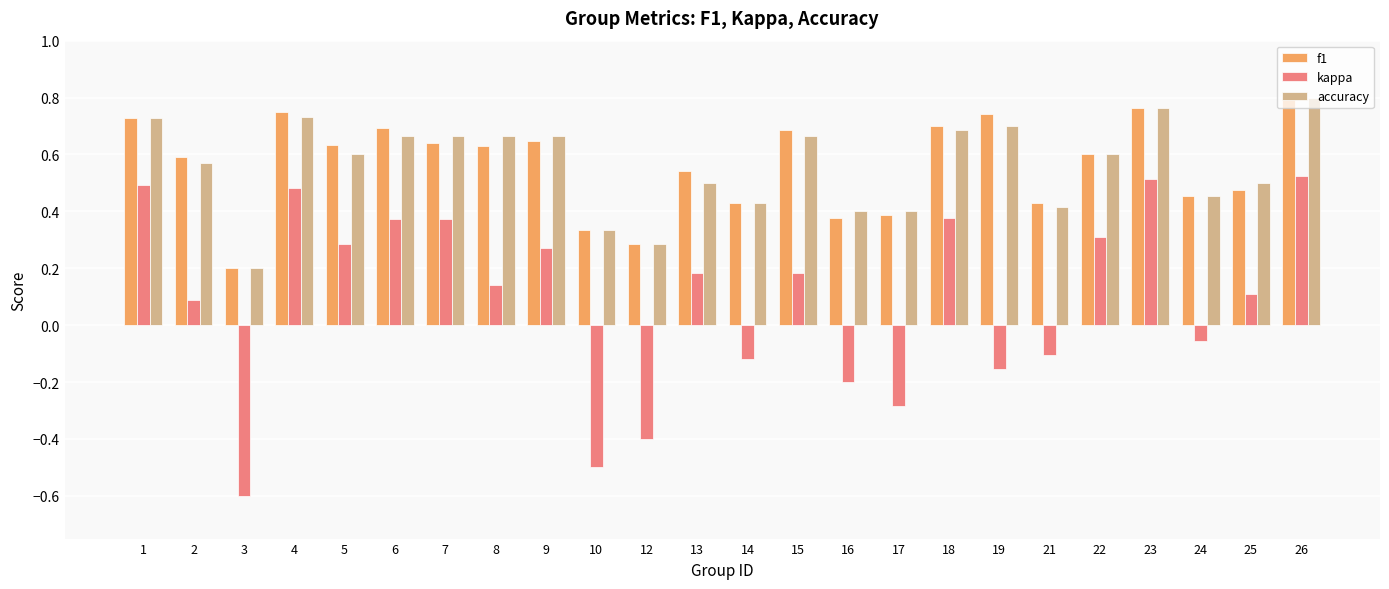

What are all the series names shown in the legend?

f1, kappa, accuracy